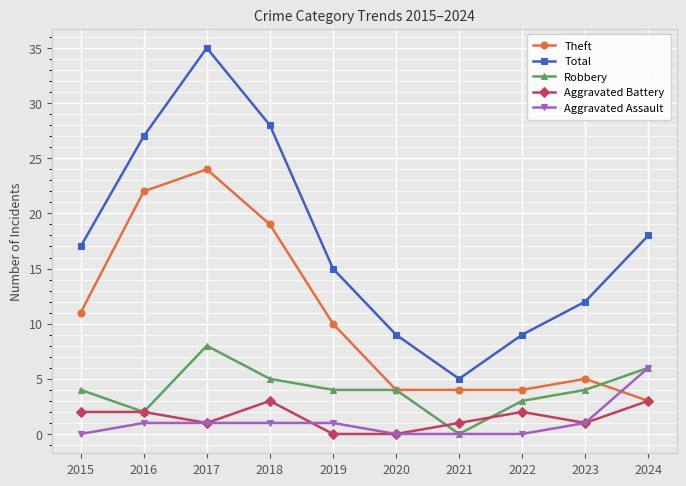

Rank the series by their maximum value, from highest to lowest.

Total, Theft, Robbery, Aggravated Assault, Aggravated Battery